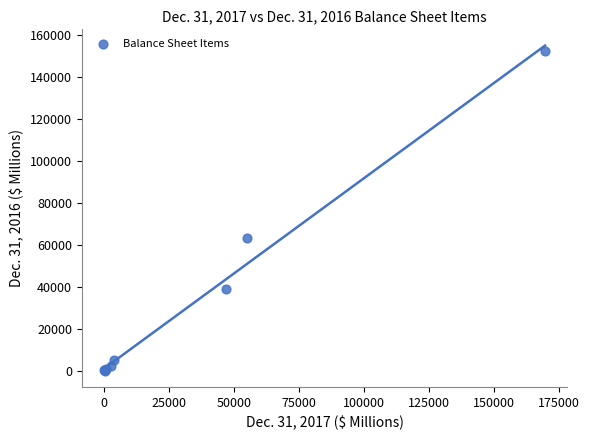

What Y value in the scatter plot is closest to 76305?

63170